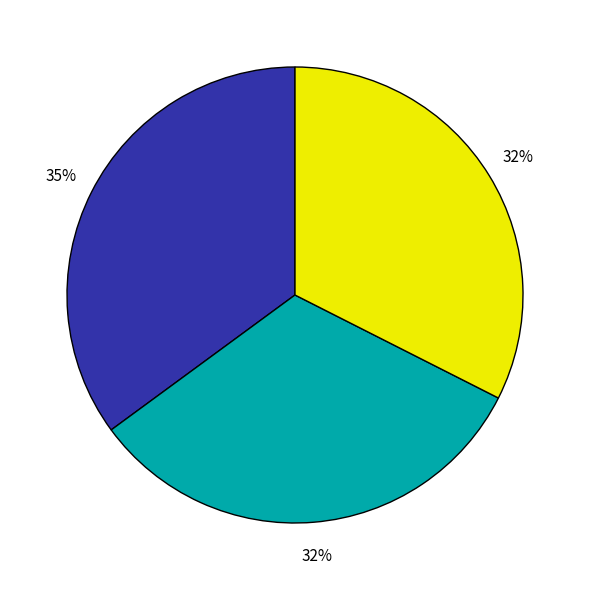

Is there any slice that represents more than half of the pie?

No